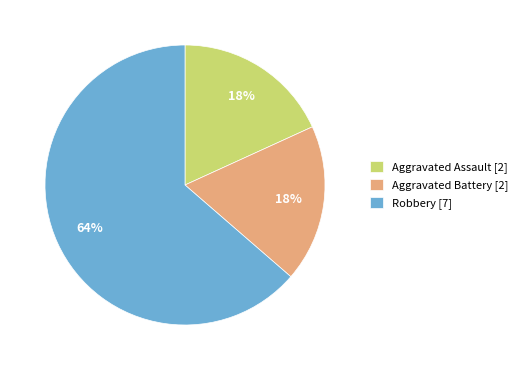

Which category accounts for the majority?

Robbery